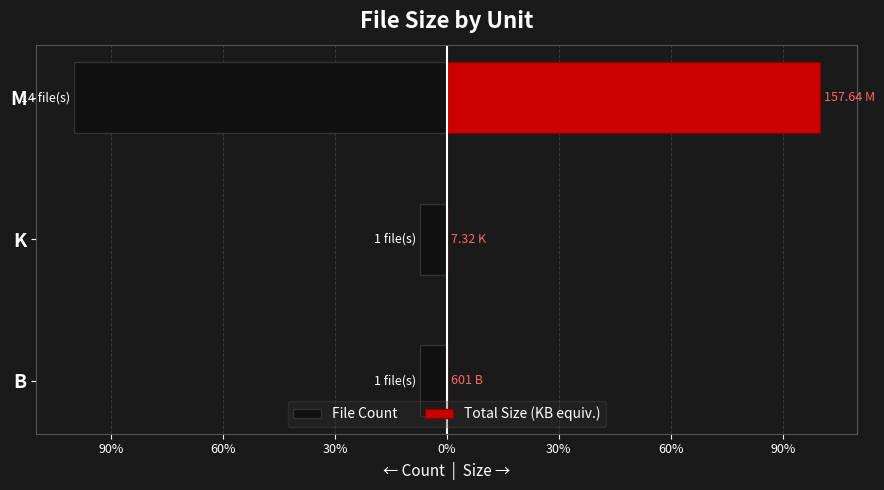

The Total Size (KB equiv.) series shows 0.0 at K. True or false?

True